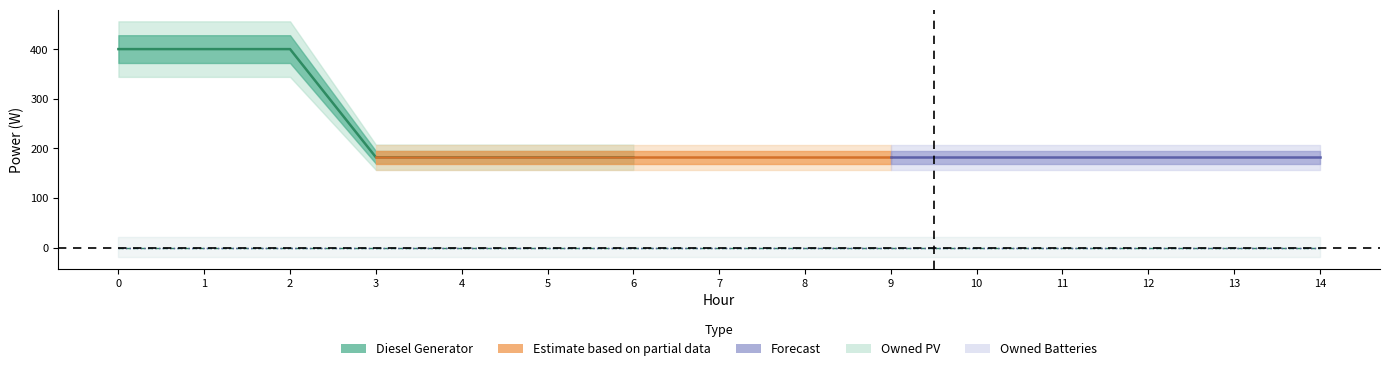

The Diesel Generator series shows 325 at 14. True or false?

False